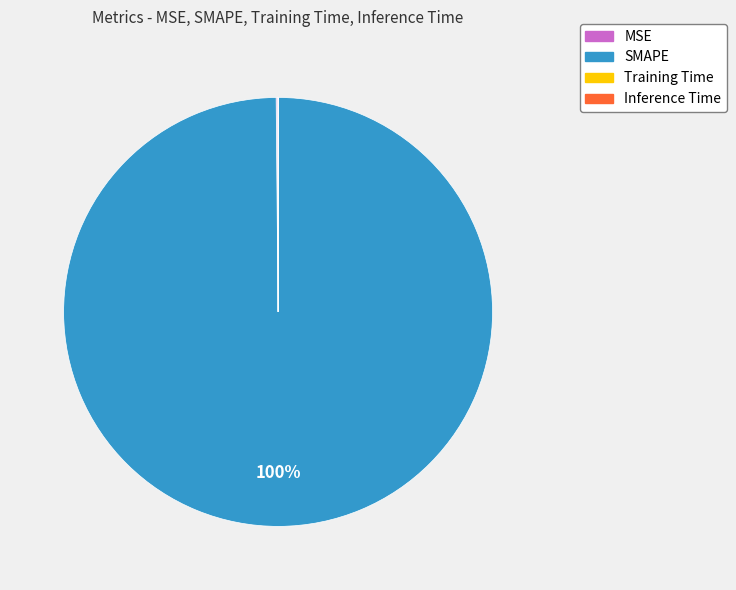

What percentage is the SMAPE slice, to the nearest percent?

100%